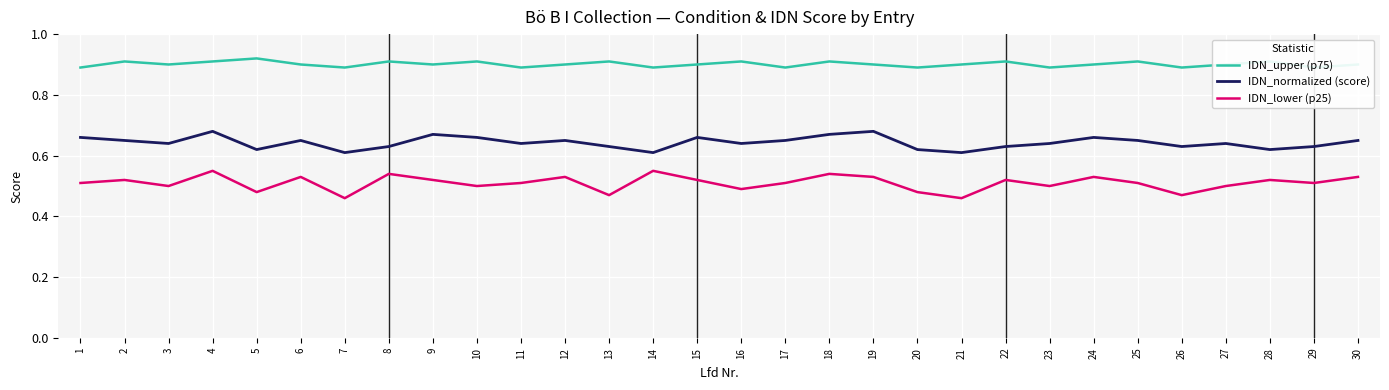

True or false: IDN_normalized (score) and IDN_upper (p75) intersect in this chart.

False